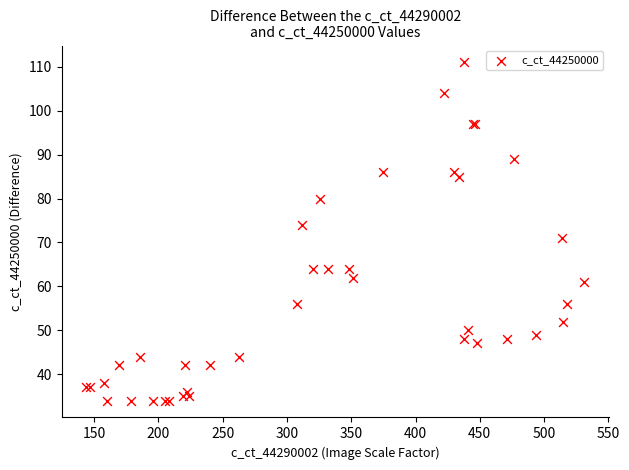

What Y value in the scatter plot is closest to 72?

71